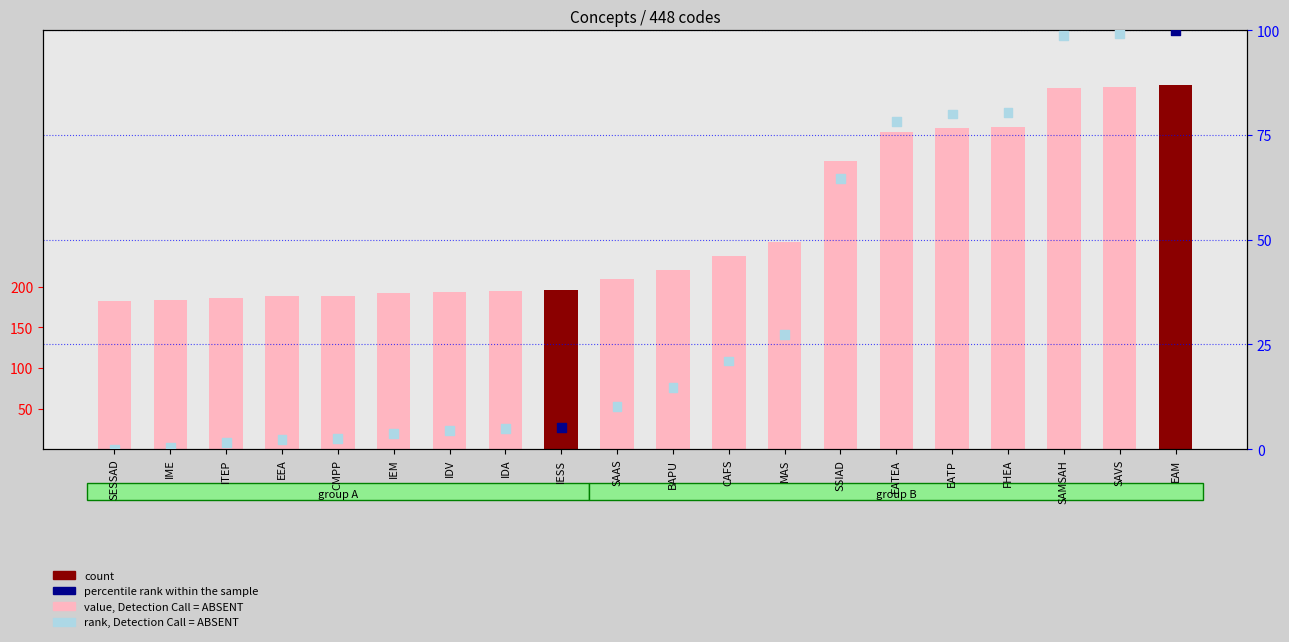

Which series has the largest total across all categories?

value, Detection Call = ABSENT